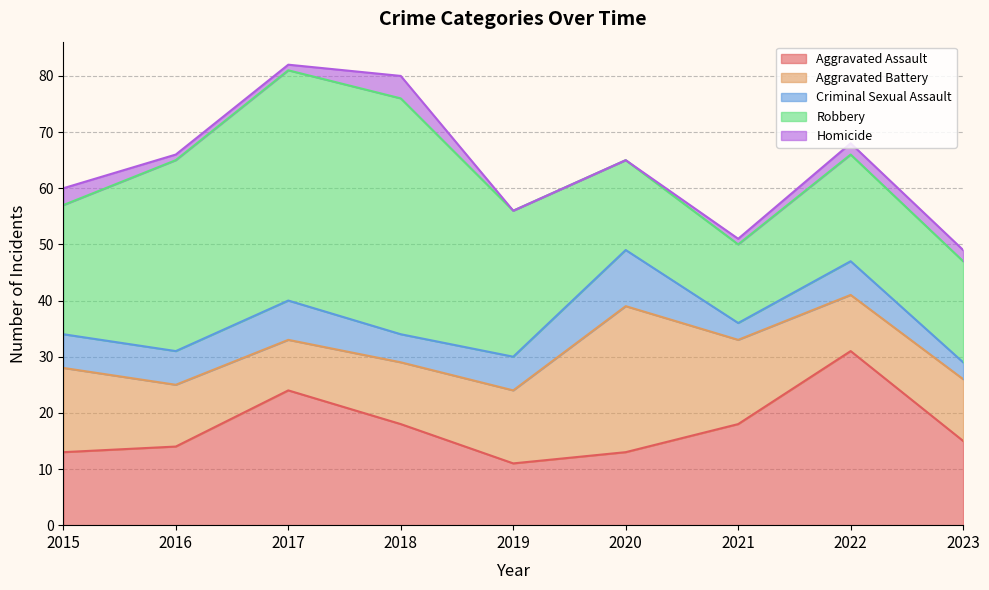

At which label is Aggravated Assault closest to 21?

2017